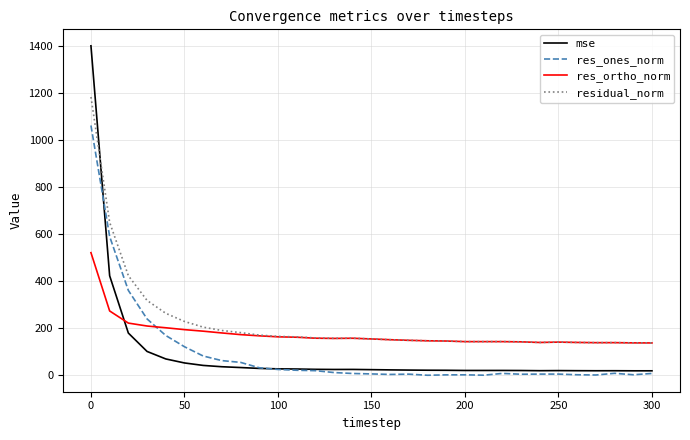

True or false: res_ones_norm and residual_norm cross at least once.

False